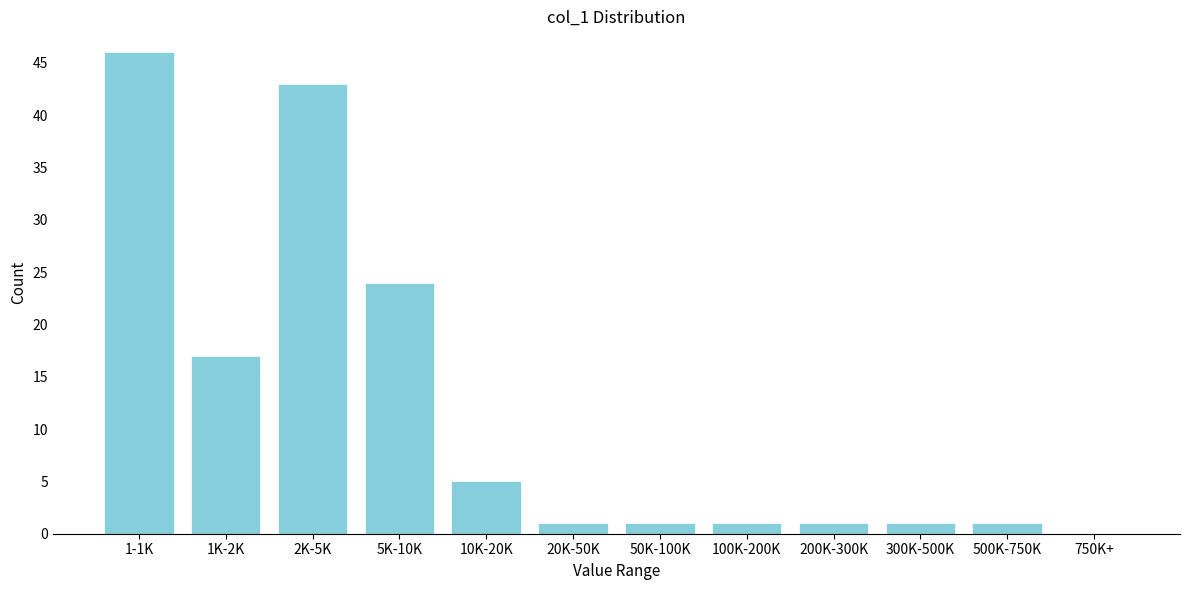

Reading left to right, transcribe all the data shown in this chart.

1-1K=46	1K-2K=17	2K-5K=43	5K-10K=24	10K-20K=5	20K-50K=1	50K-100K=1	100K-200K=1	200K-300K=1	300K-500K=1	500K-750K=1	750K+=0